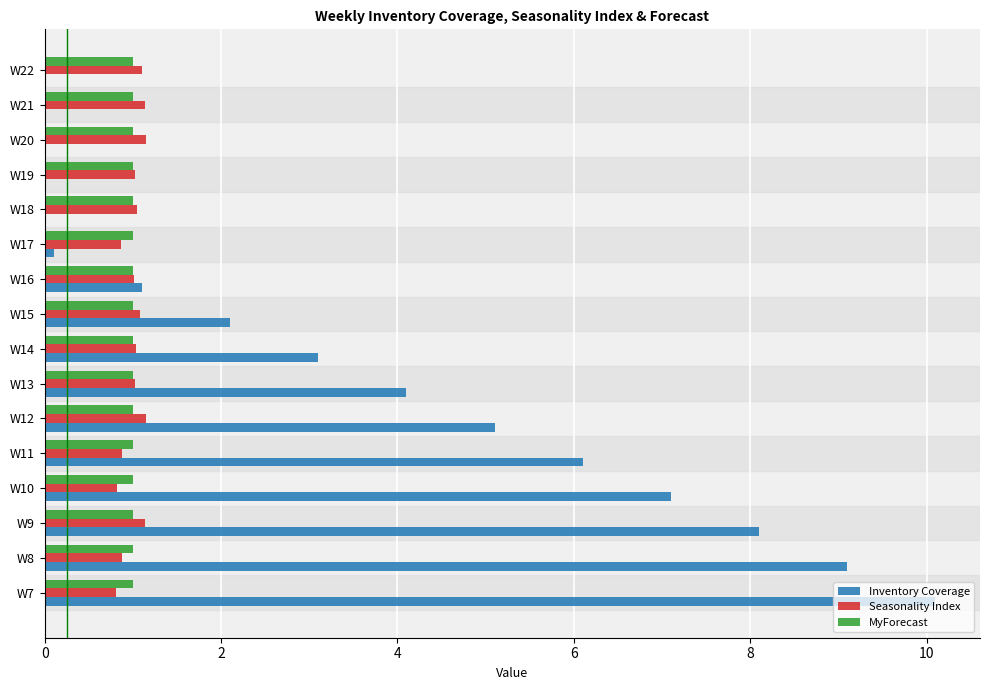

How many data points does each series have?

16